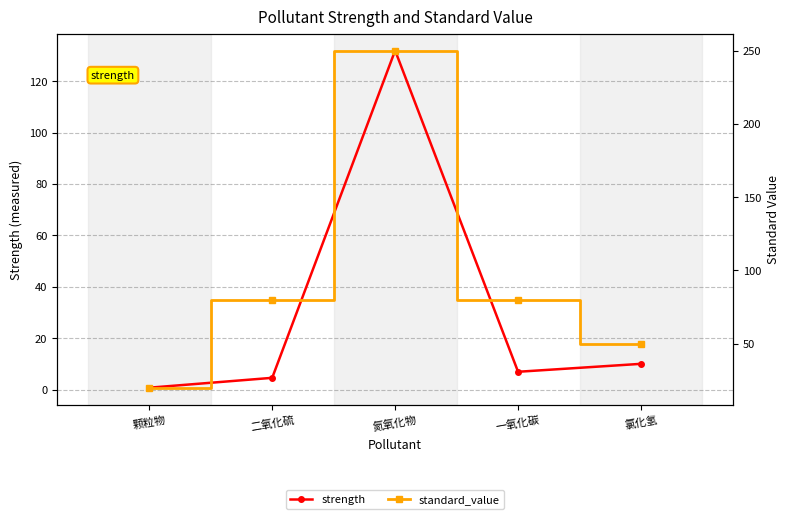

What is the difference between the maximum and minimum values in the strength series?

131.2